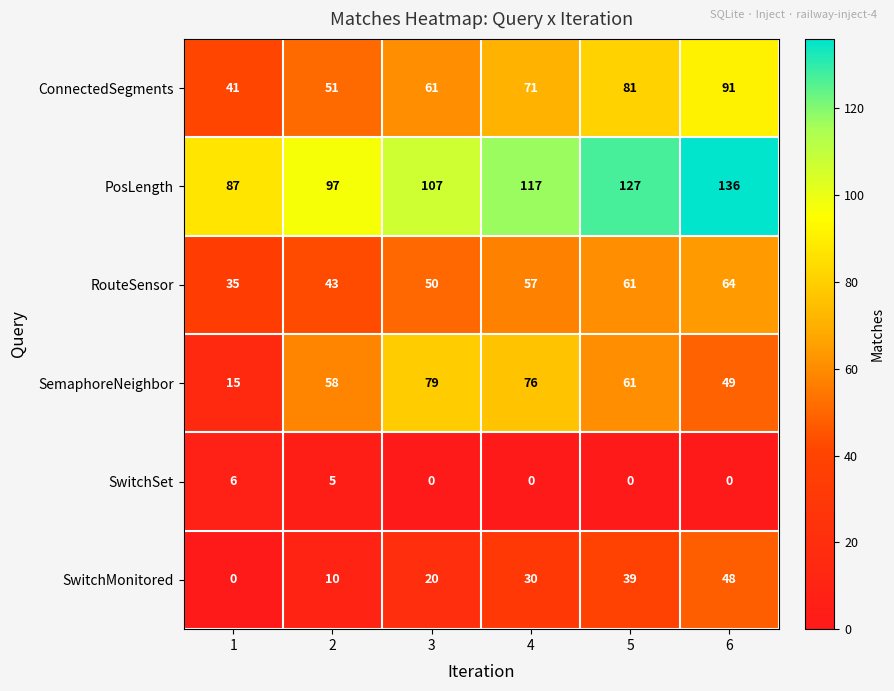

Which series has the widest spread of values?

SemaphoreNeighbor